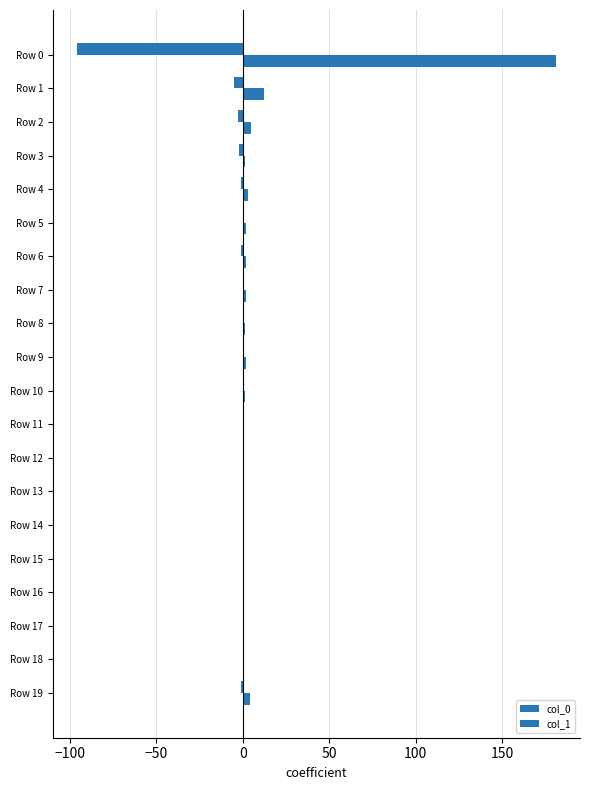

Reading left to right, extract all data points from this chart.

col_0: 181	12	5	1	3	2	2	2	1	2	1	0	0	0	0	0	0	0	0	4
col_1: -96	-5	-3	-2	-1	0	-1	0	0	0	0	0	0	0	0	0	0	0	0	-1